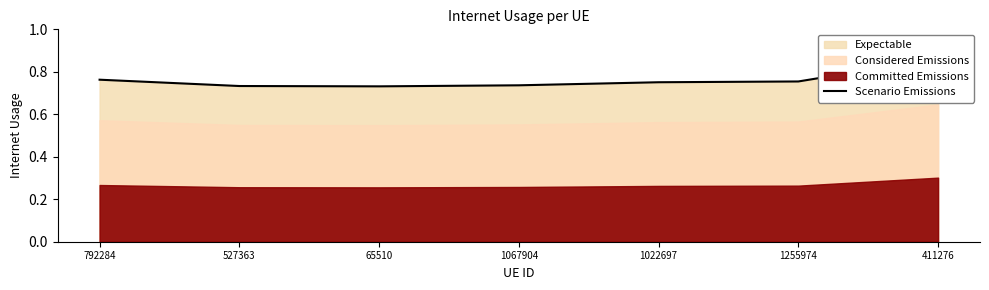

What is the approximate value at 1067904?

0.7